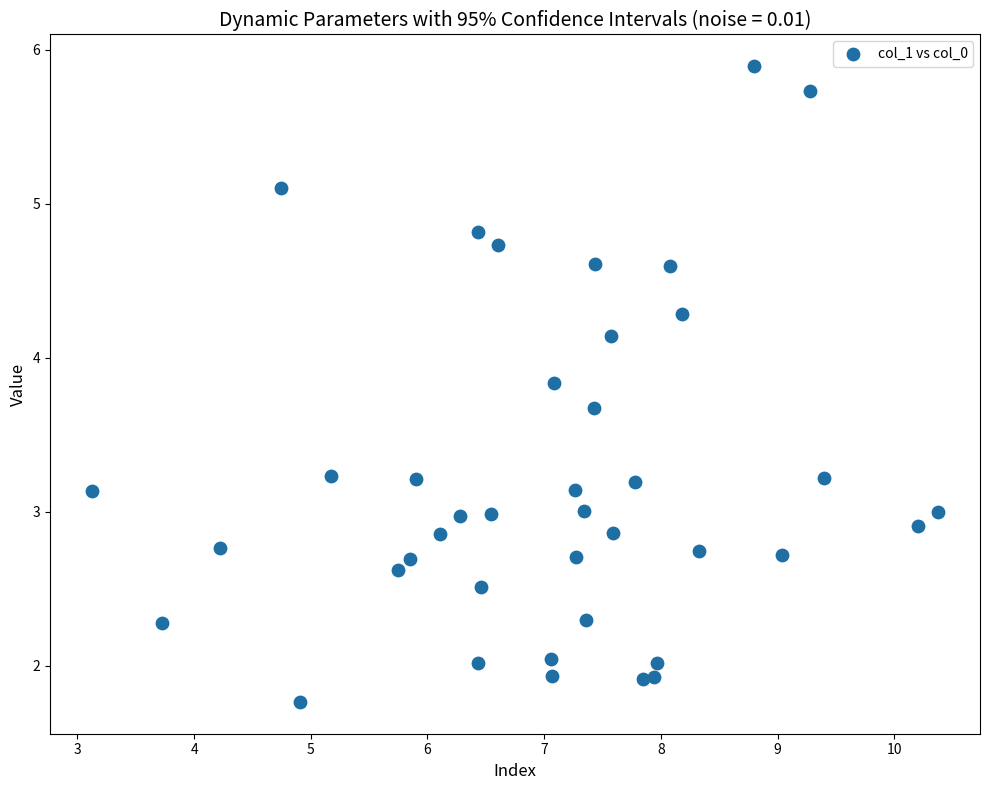

What is the range of X values (max minus min)?

7.2